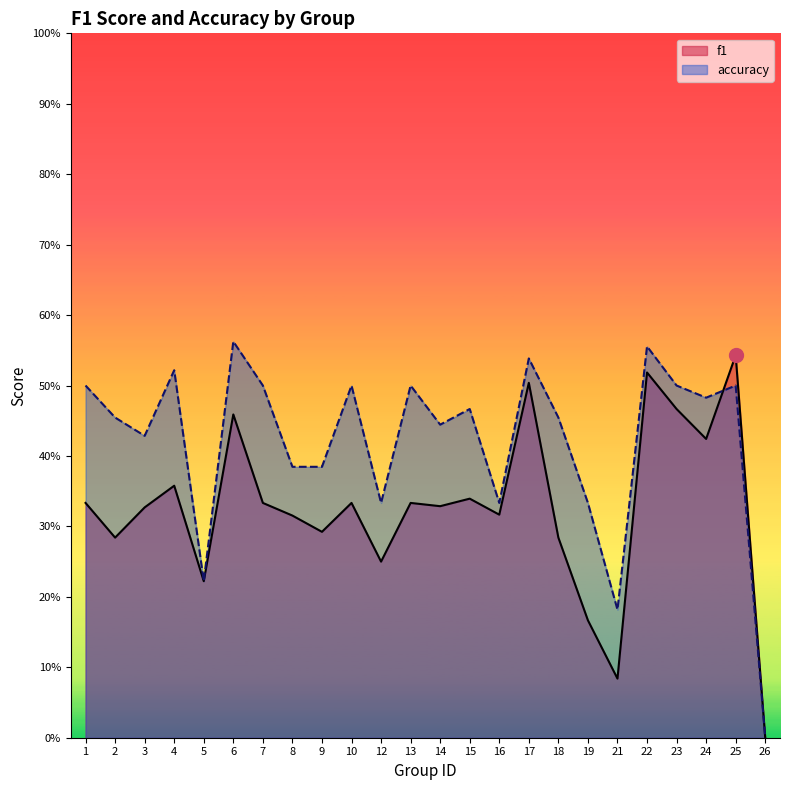

Which series ends up on top after the final intersection of f1 and accuracy?

f1